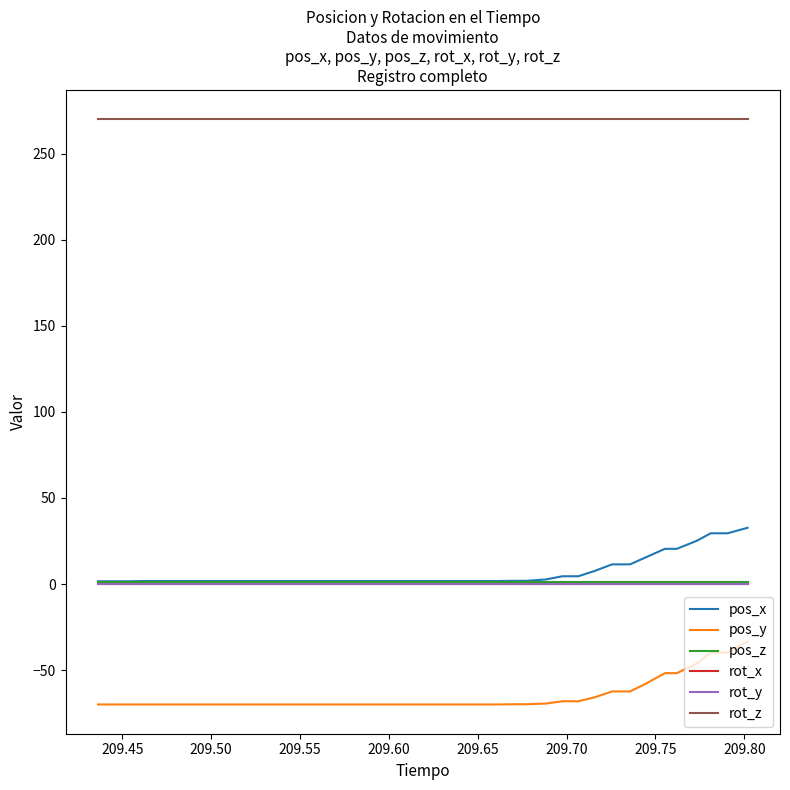

Reading right to left, what are all the values shown in this chart?

pos_x: 32.7	29.5	29.5	25.1	20.5	20.5	15.5	11.4	11.4	7.6	4.5	4.5	2.7	1.9	1.9	1.7	1.7	1.7	1.7	1.7	1.7	1.7	1.7	1.7	1.7	1.7	1.7	1.7	1.7	1.7	1.7	1.7	1.7	1.7	1.7	1.7	1.7	1.6	1.6	1.6
pos_y: -33.5	-39.8	-39.8	-46.2	-51.8	-51.8	-57.9	-62.4	-62.4	-65.9	-68.1	-68.1	-69.5	-69.9	-69.9	-70.0	-70.0	-70.0	-70.0	-70.0	-70.0	-70.0	-70.0	-70.0	-70.0	-70.0	-70.0	-70.0	-70.0	-70.0	-70.0	-70.0	-70.0	-70.0	-70.0	-70.0	-70.0	-70.0	-70.0	-70.0
pos_z: 1.4	1.4	1.4	1.4	1.4	1.4	1.4	1.4	1.4	1.4	1.4	1.4	1.4	1.4	1.4	1.4	1.4	1.4	1.4	1.4	1.4	1.4	1.4	1.4	1.4	1.4	1.4	1.4	1.4	1.4	1.4	1.4	1.4	1.4	1.4	1.4	1.4	1.4	1.4	1.4
rot_x: 0.0	0.0	0.0	0.0	0.0	0.0	0.0	0.0	0.0	0.0	0.0	0.0	0.0	0.0	0.0	0.0	0.0	0.0	0.0	0.0	0.0	0.0	0.0	0.0	0.0	0.0	0.0	0.0	0.0	0.0	0.0	0.0	0.0	0.0	0.0	0.0	0.0	0.0	0.0	0.0
rot_y: 0.0	0.0	0.0	0.0	0.0	0.0	0.0	0.0	0.0	0.0	0.0	0.0	0.0	0.0	0.0	0.0	0.0	0.0	0.0	0.0	0.0	0.0	0.0	0.0	0.0	0.0	0.0	0.0	0.0	0.0	0.0	0.0	0.0	0.0	0.0	0.0	0.0	0.0	0.0	0.0
rot_z: 270.0	270.0	270.0	270.0	270.0	270.0	270.0	270.0	270.0	270.0	270.0	270.0	270.0	270.0	270.0	270.0	270.0	270.0	270.0	270.0	270.0	270.0	270.0	270.0	270.0	270.0	270.0	270.0	270.0	270.0	270.0	270.0	270.0	270.0	270.0	270.0	270.0	270.0	270.0	270.0